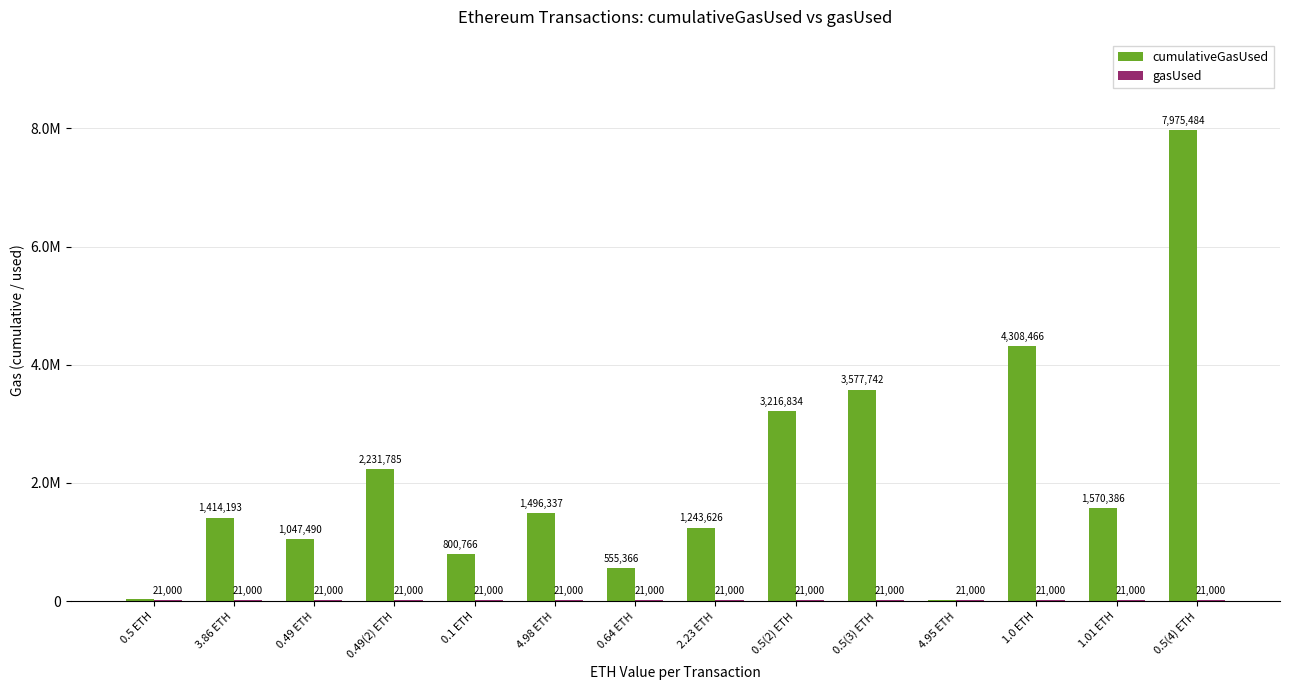

True or false: cumulativeGasUsed has a value of 11172171 at 0.5(4) ETH.

False